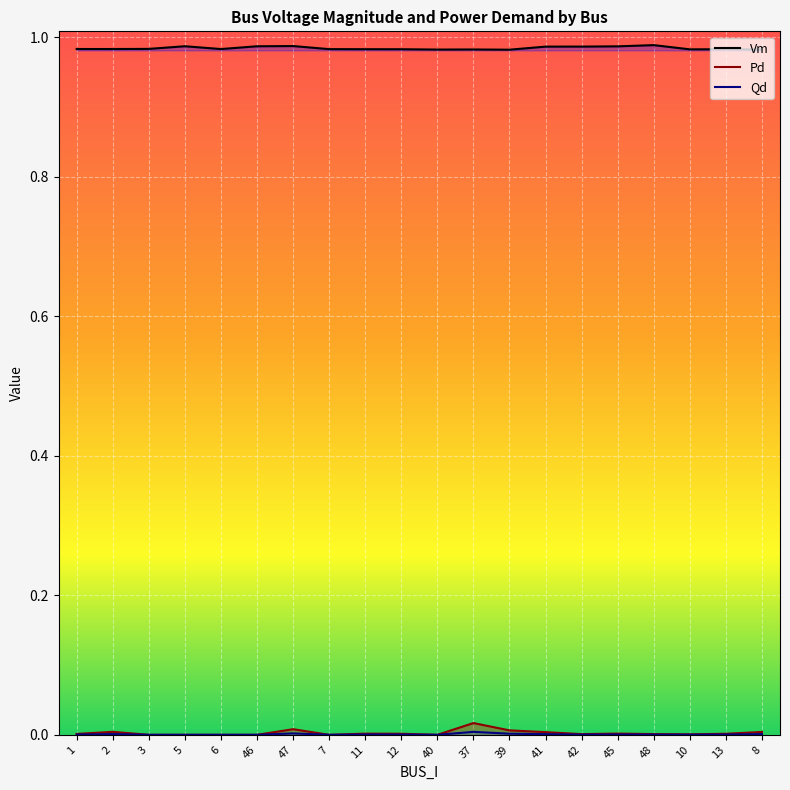

The value of Qd at 47 is 0.0. True or false?

False